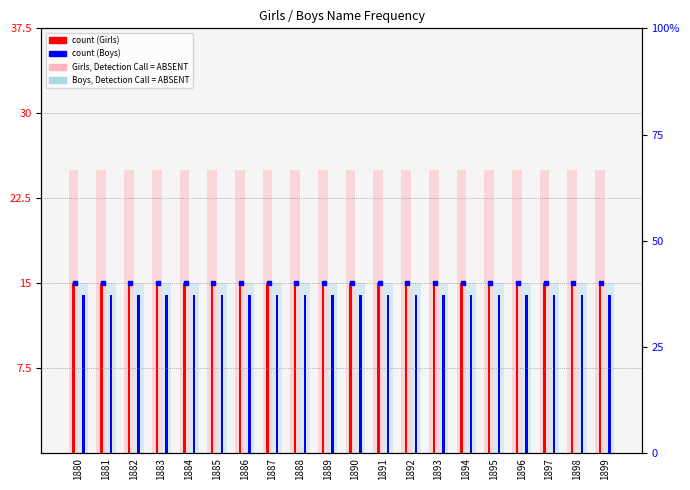

Which series reaches the minimum Y coordinate?

Boys